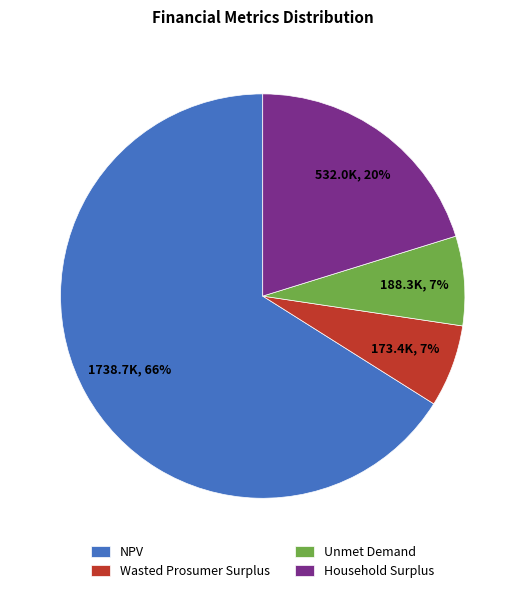

To the nearest percent, what percentage of the pie is Unmet Demand?

7%